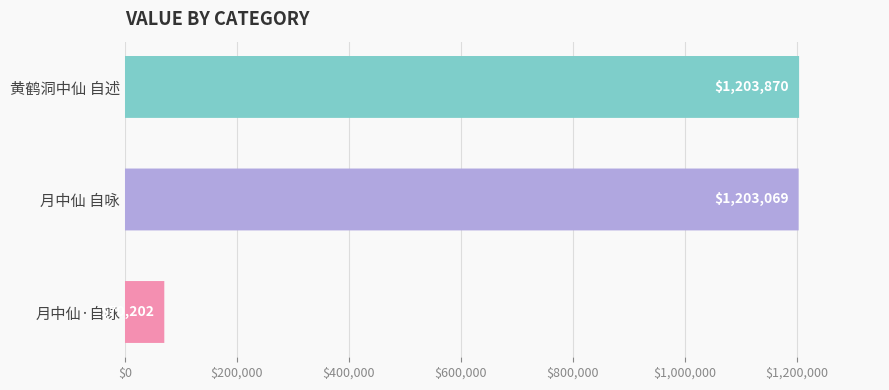

What is the change in value from 月中仙 自咏 to 月中仙·自咏?

-1132867